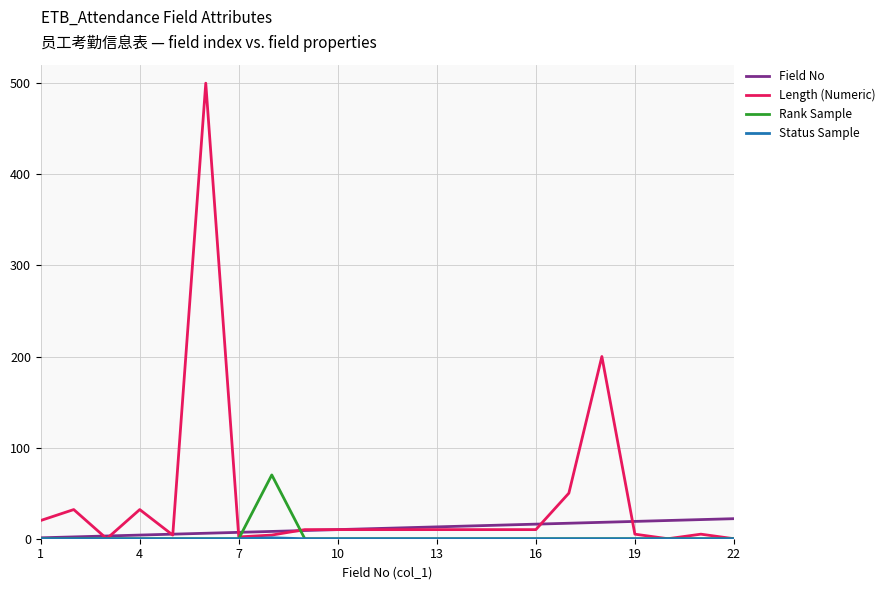

Which series has the largest total across all categories?

Length (Numeric)